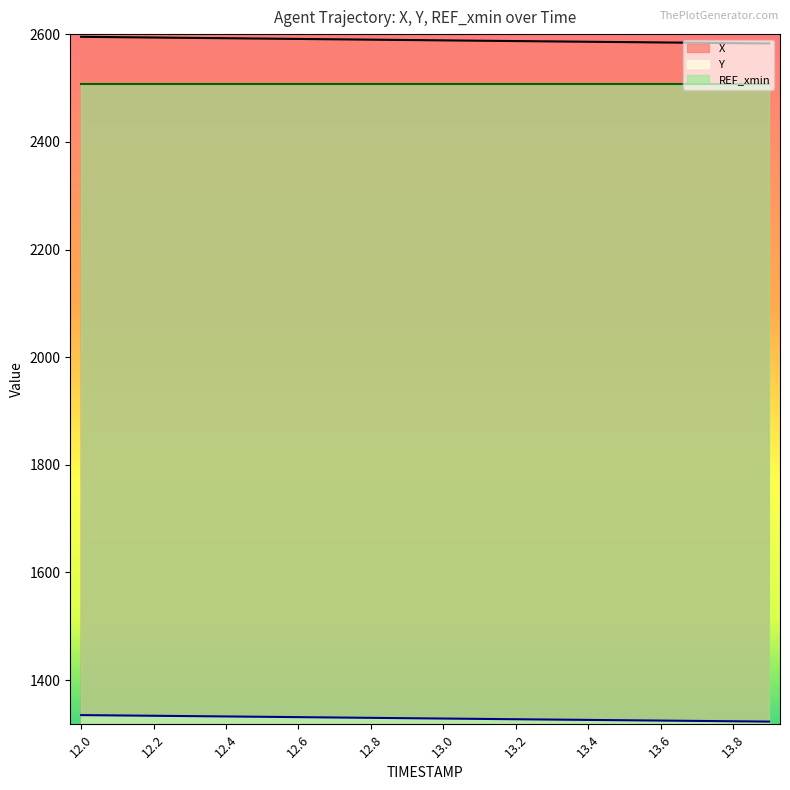

How many data points in X are above 2589?

10